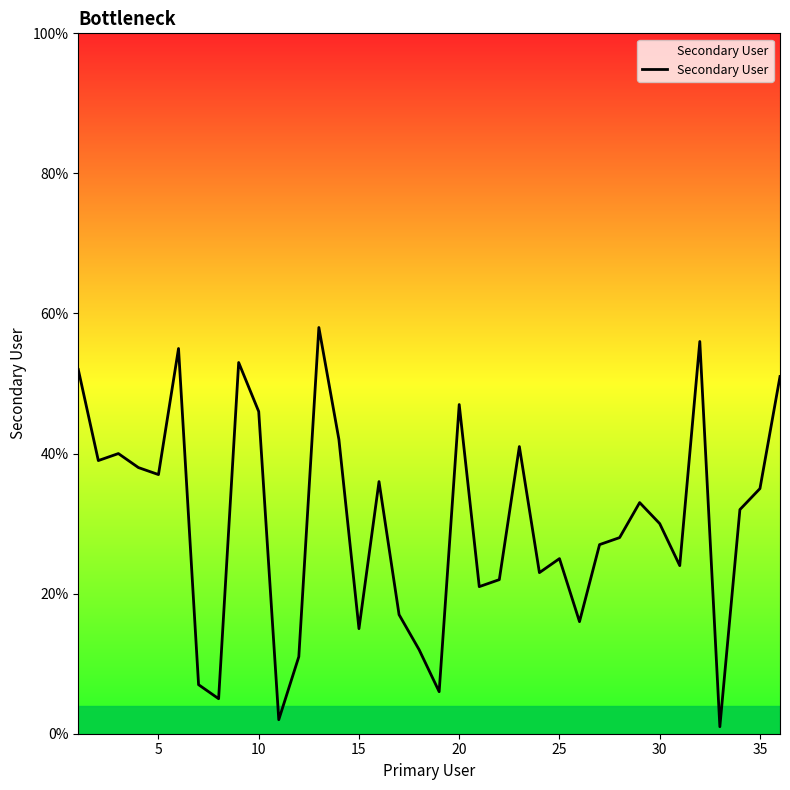

What is the average value?

30